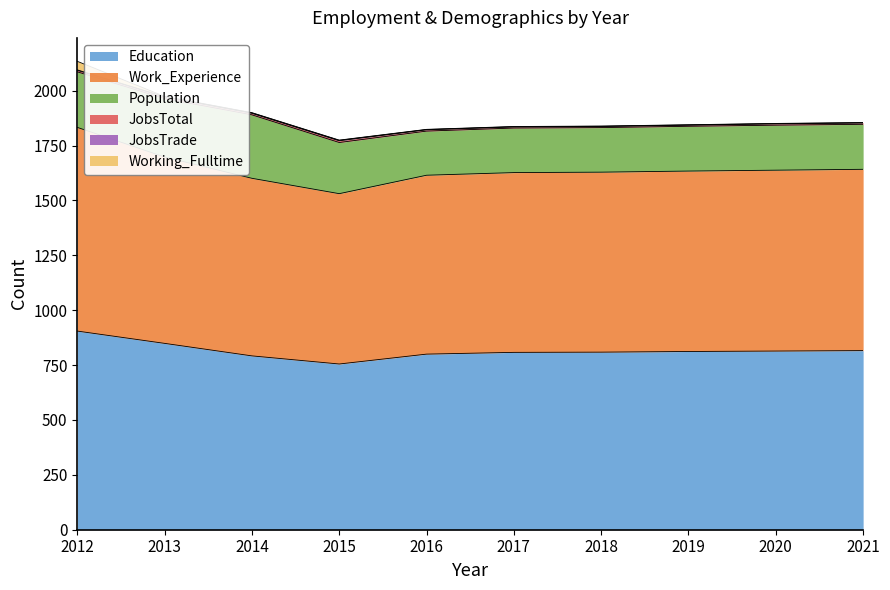

Count the number of categories in the chart.

10